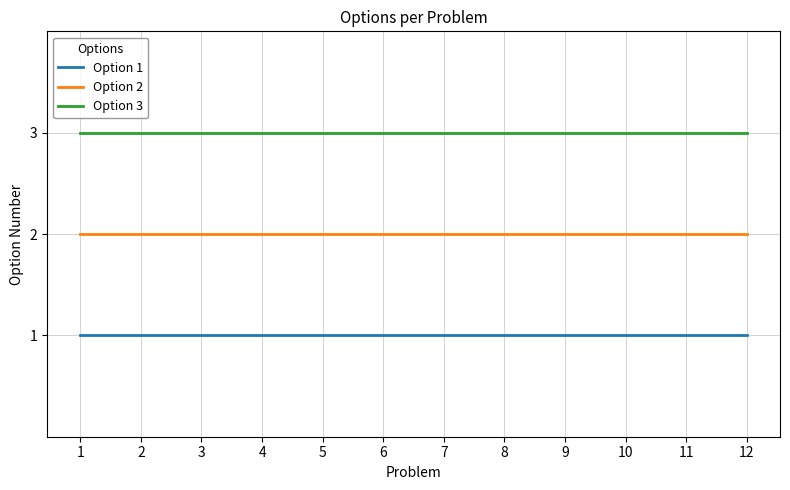

What is the minimum value shown in the chart?

1